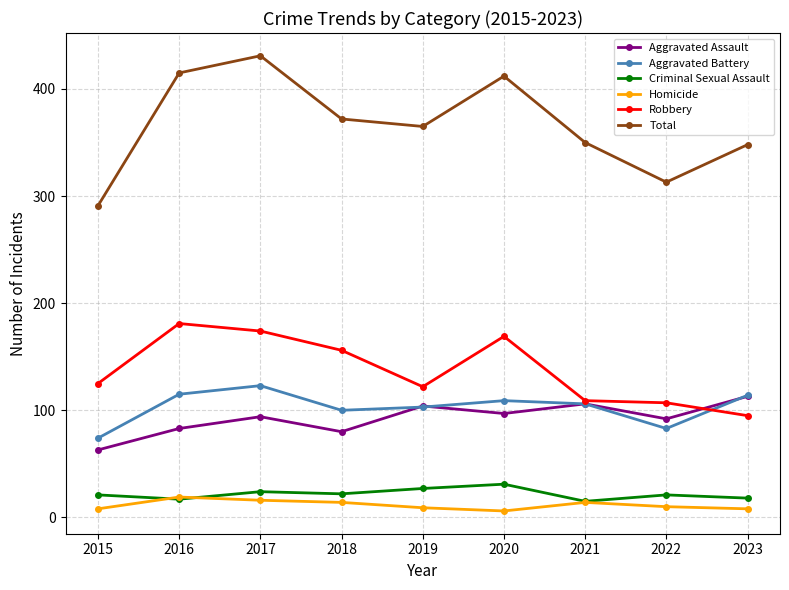

What is the minimum value for Aggravated Assault?

63